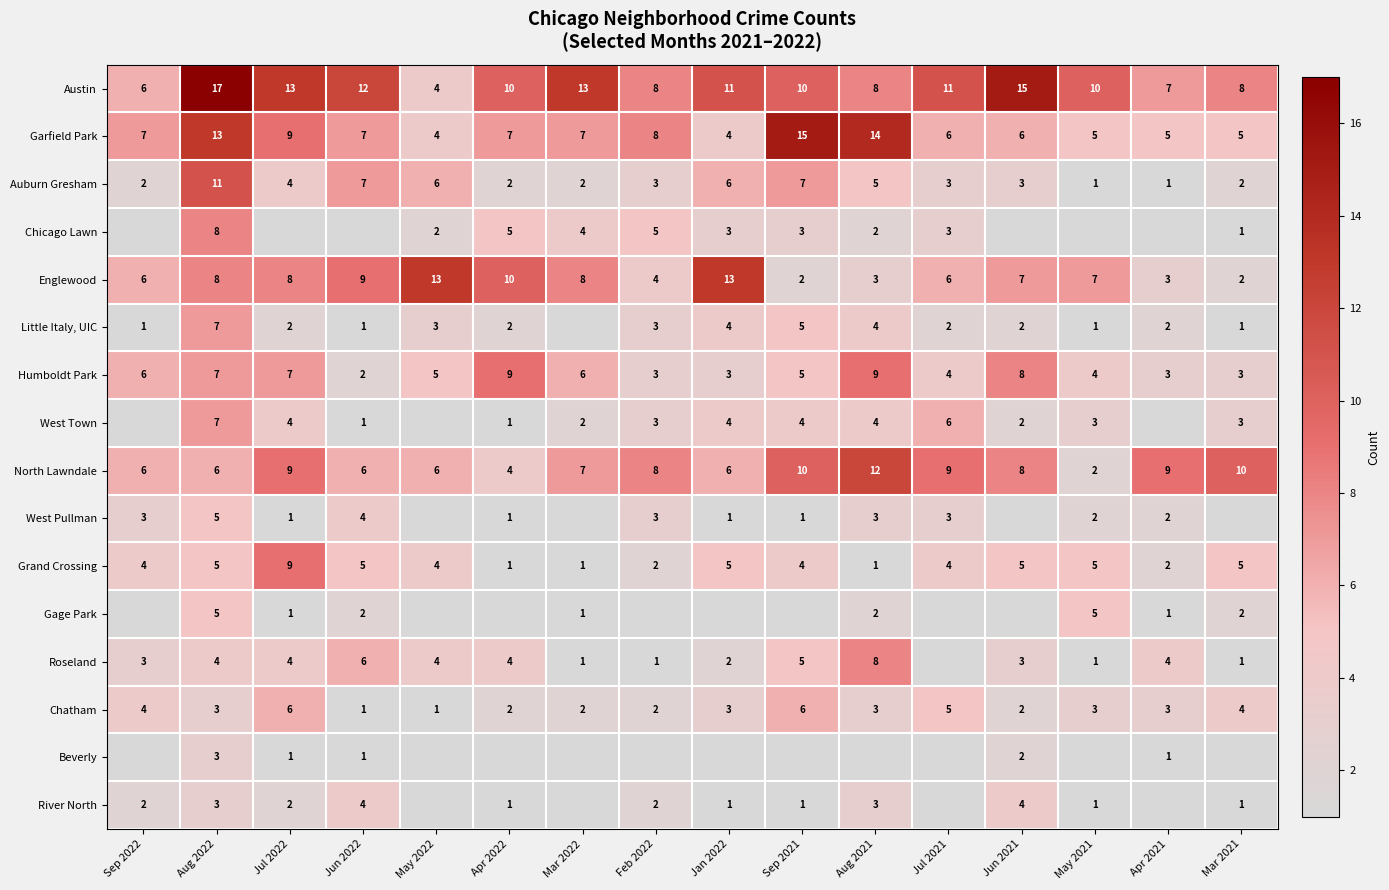

The Auburn Gresham series shows 4 at Jul 2022. True or false?

True